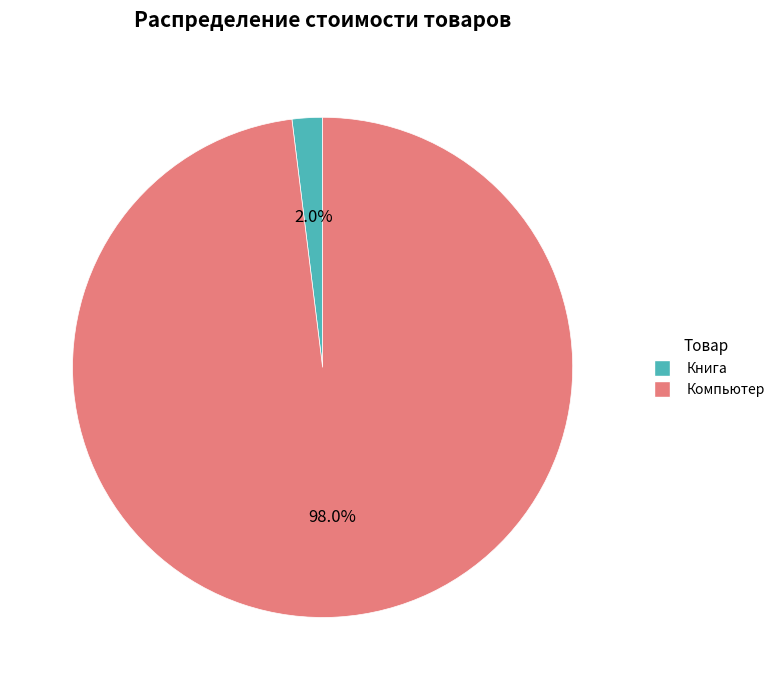

To the nearest percent, what is the difference between the Компьютер and Книга slice percentages?

96%